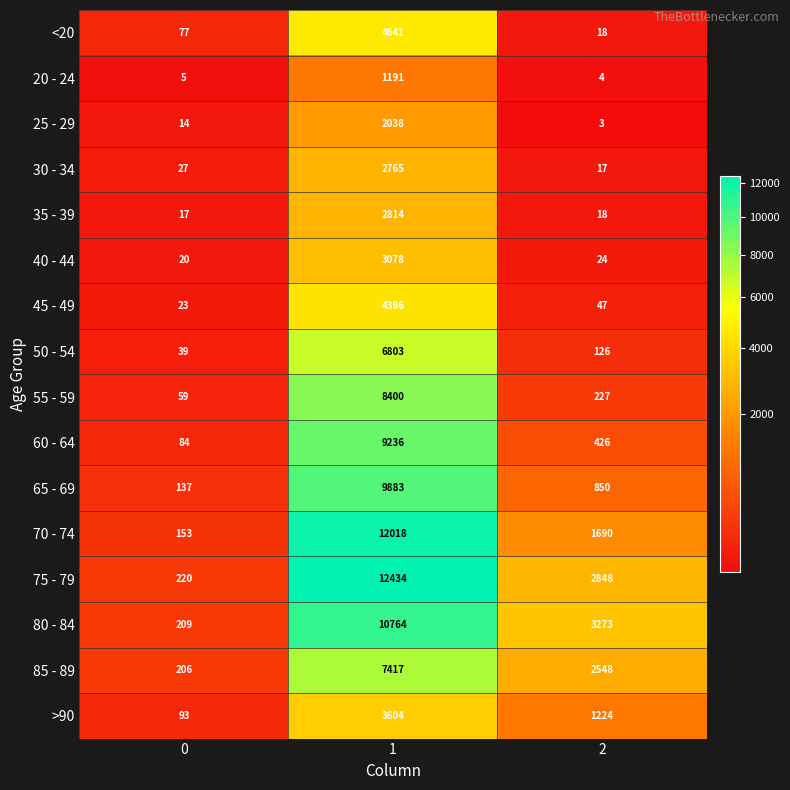

At 0, list the series in order from smallest to largest.

20 - 24, 25 - 29, 35 - 39, 40 - 44, 45 - 49, 30 - 34, 50 - 54, 55 - 59, <20, 60 - 64, >90, 65 - 69, 70 - 74, 85 - 89, 80 - 84, 75 - 79